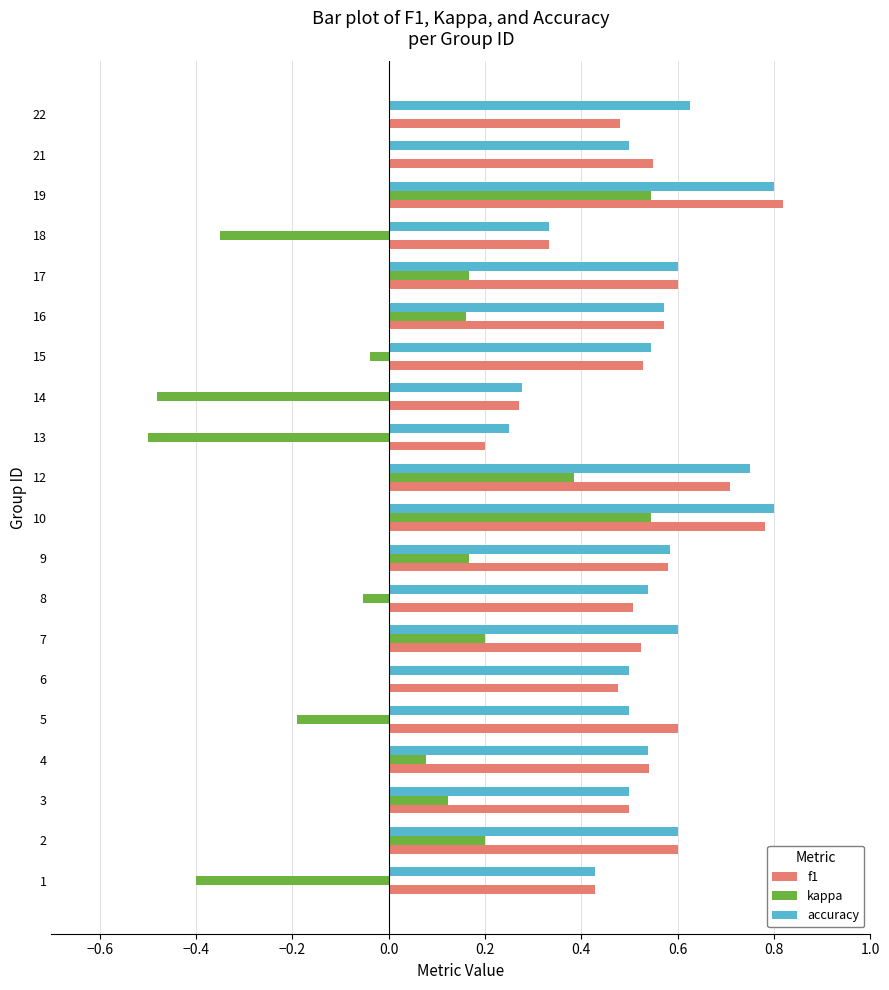

What is the sum of the kappa values at 22 and 1?

-0.4